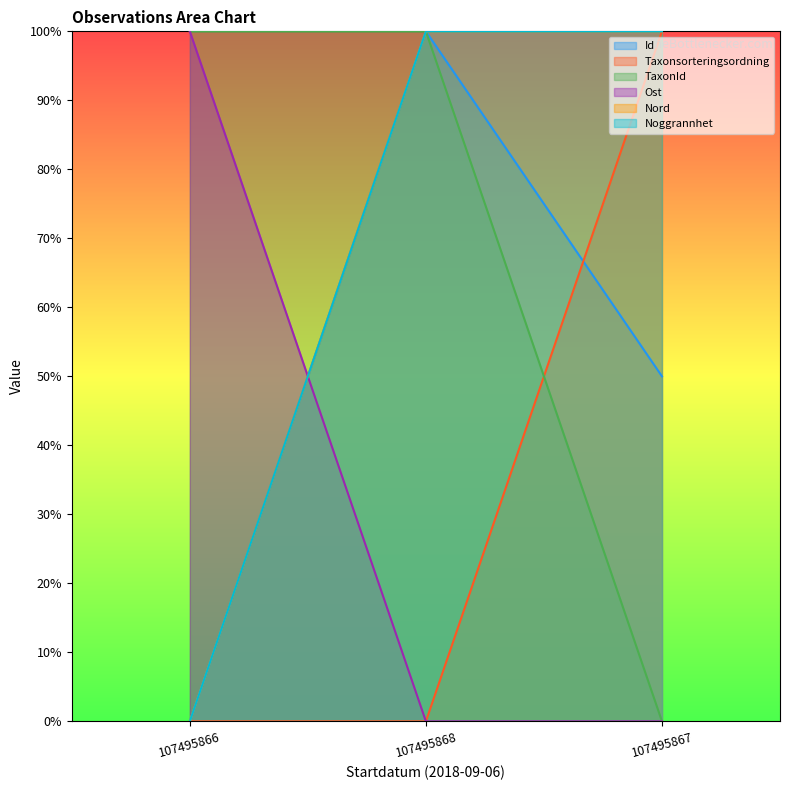

What is the highest value of the Nord series?

100